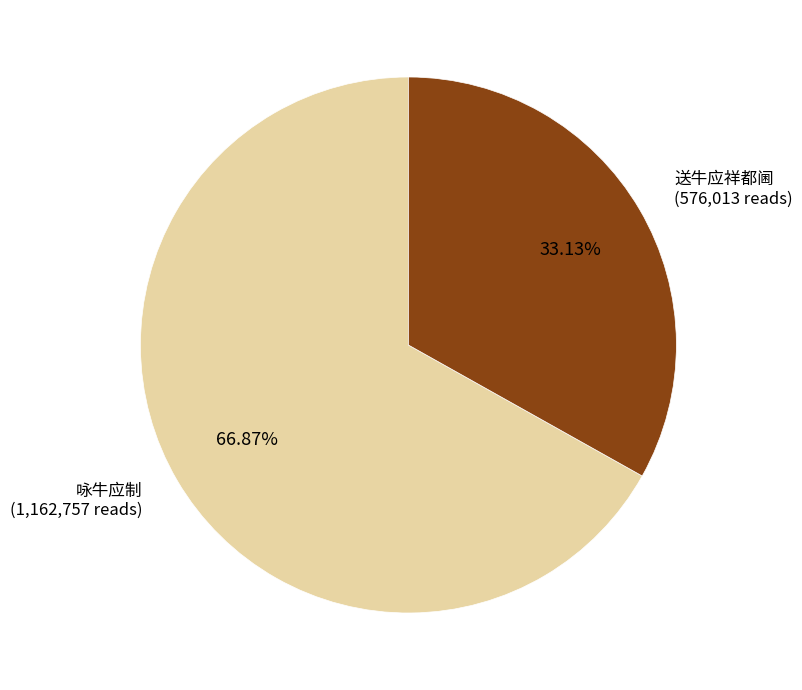

True or false: 送牛应祥都阃 accounts for 33% of the total.

True